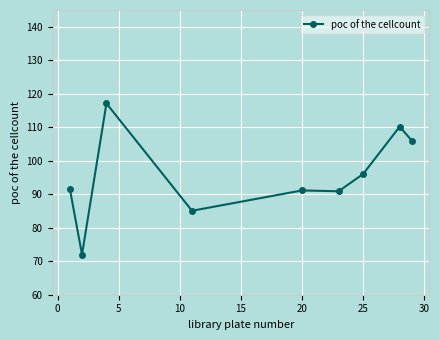

What is the greatest value displayed?

117.1